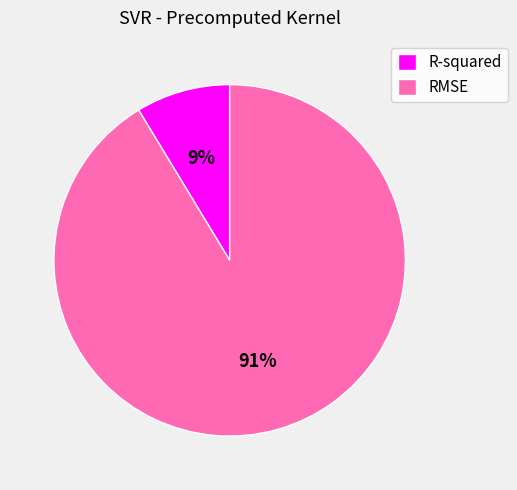

How many segments does this pie chart have?

2